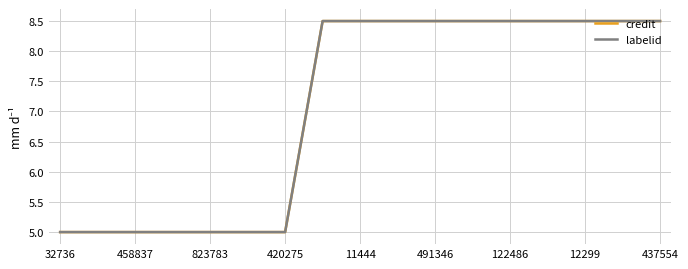

Is this an area chart (filled region under the line)?

No